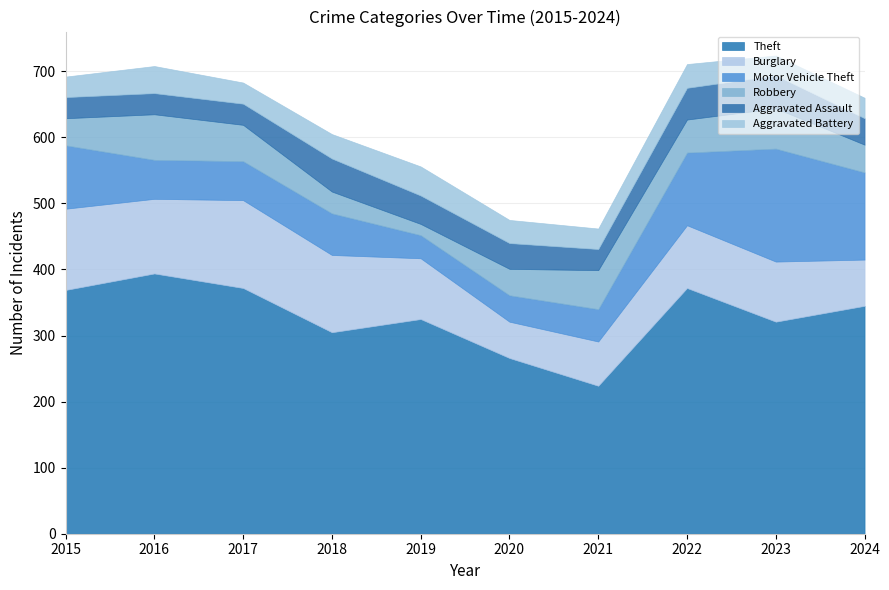

At which category does Motor Vehicle Theft reach its first local peak?

2018